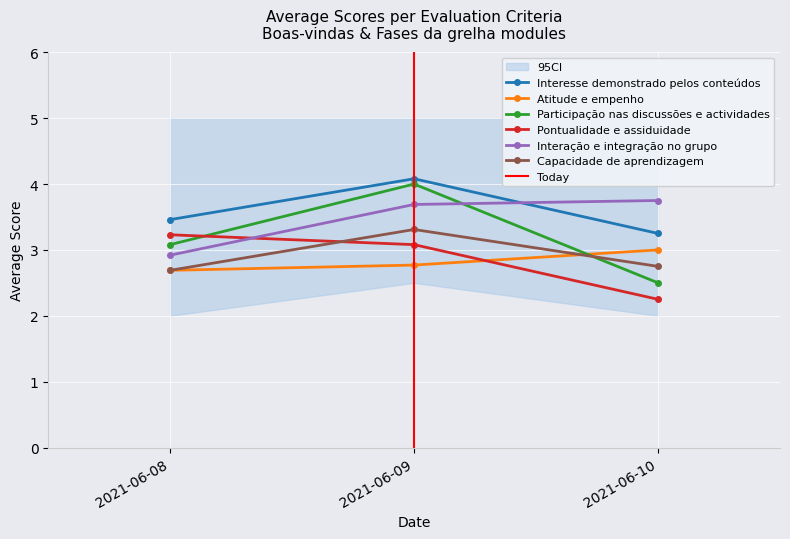

What is the sum of all Participação nas discussões e actividades values?

9.6